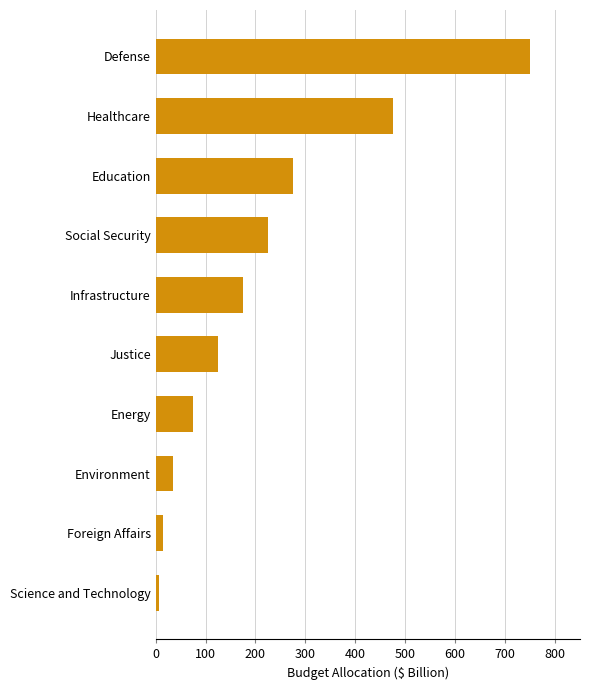

At which label is the value closest to 378?

Healthcare